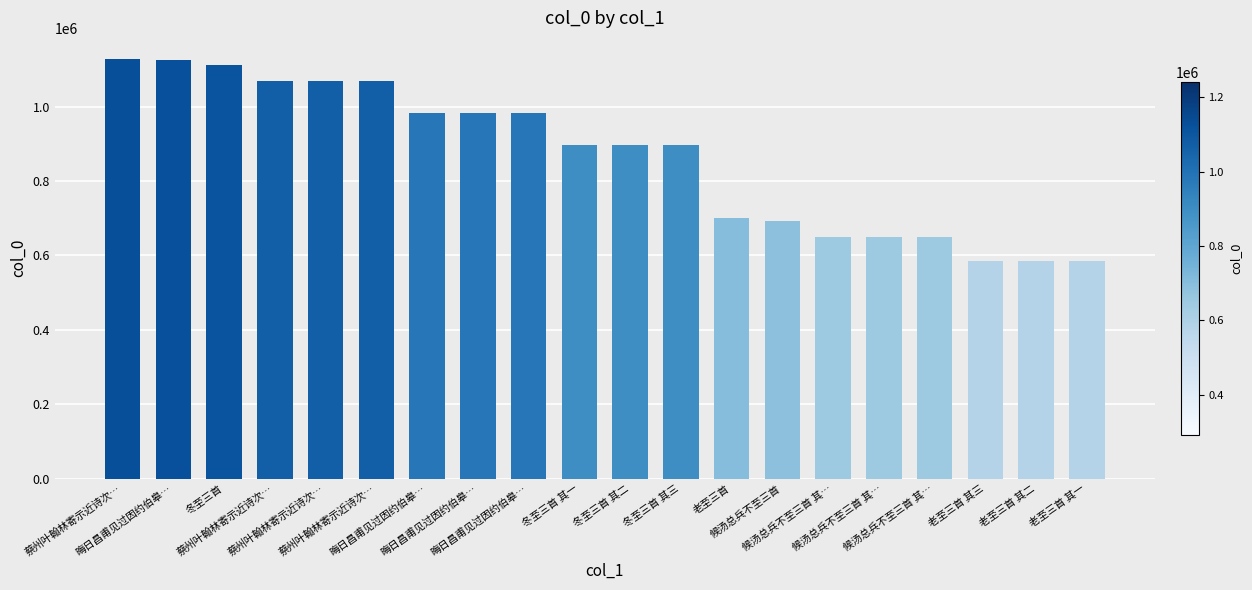

How many categories are shown in the chart?

20